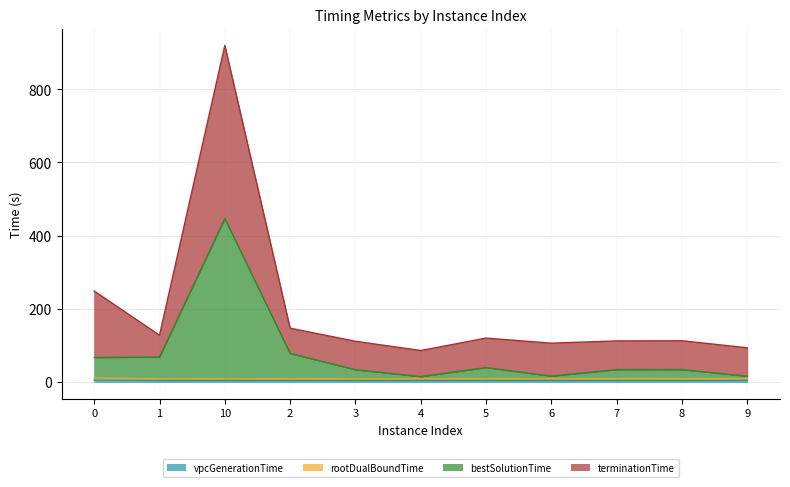

Where is the first local maximum for bestSolutionTime?

10